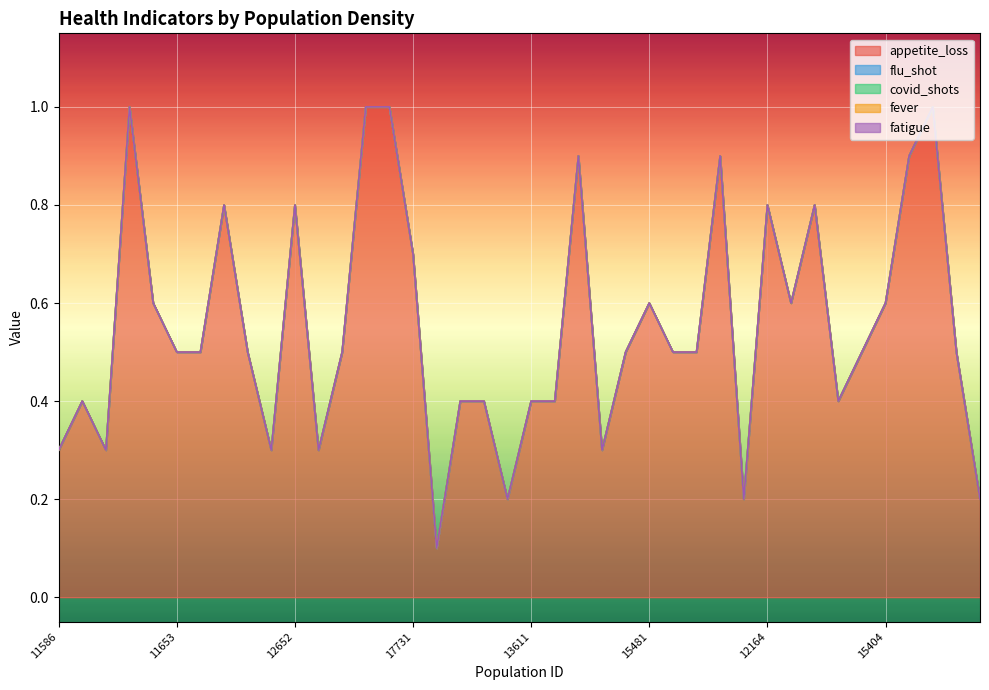

At how many categories does at least one series exceed 0?

40